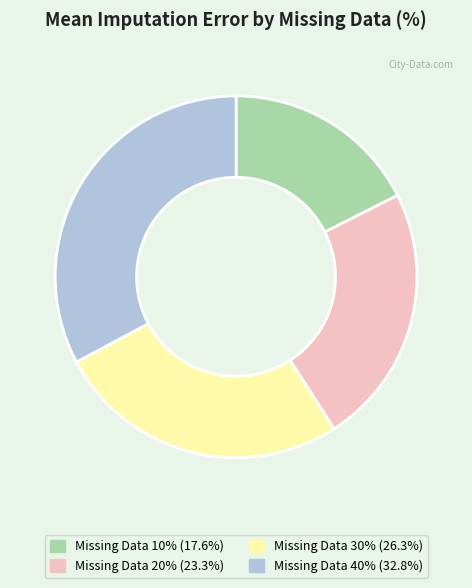

Is there a majority slice in this chart?

No